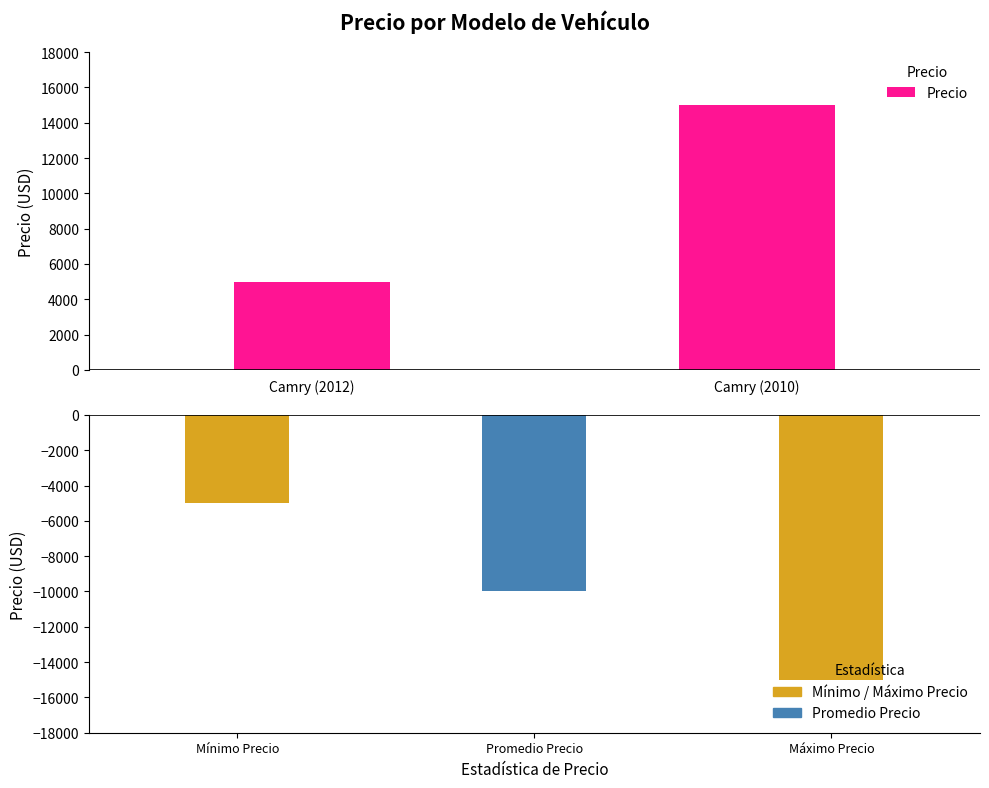

What is the value of the 1st bar from the left?

5000